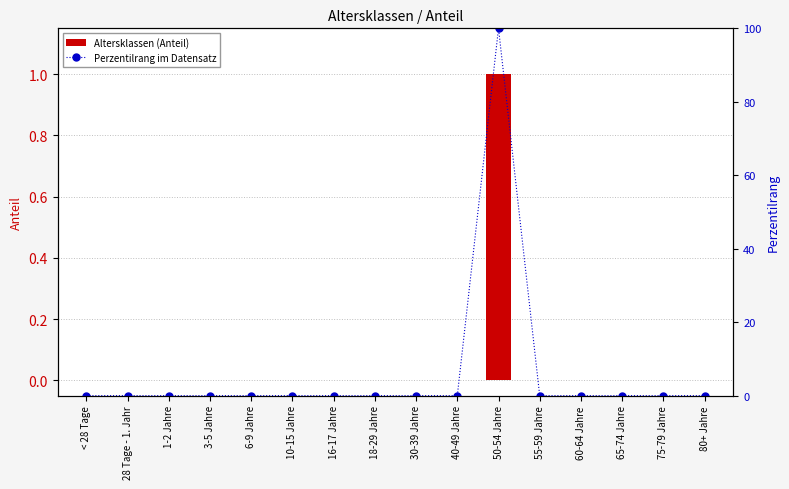

What is the maximum value shown in the chart?

100